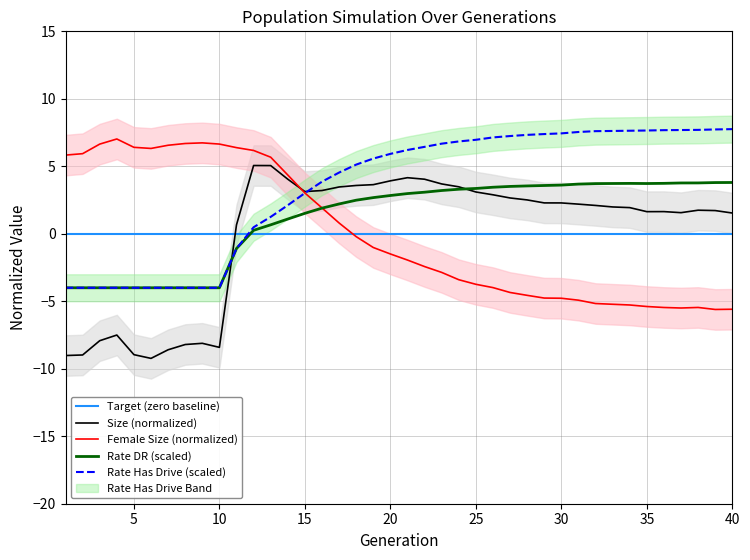

Rank the series by their maximum value, from highest to lowest.

rate_has_drive, female_size, size, rate_dr